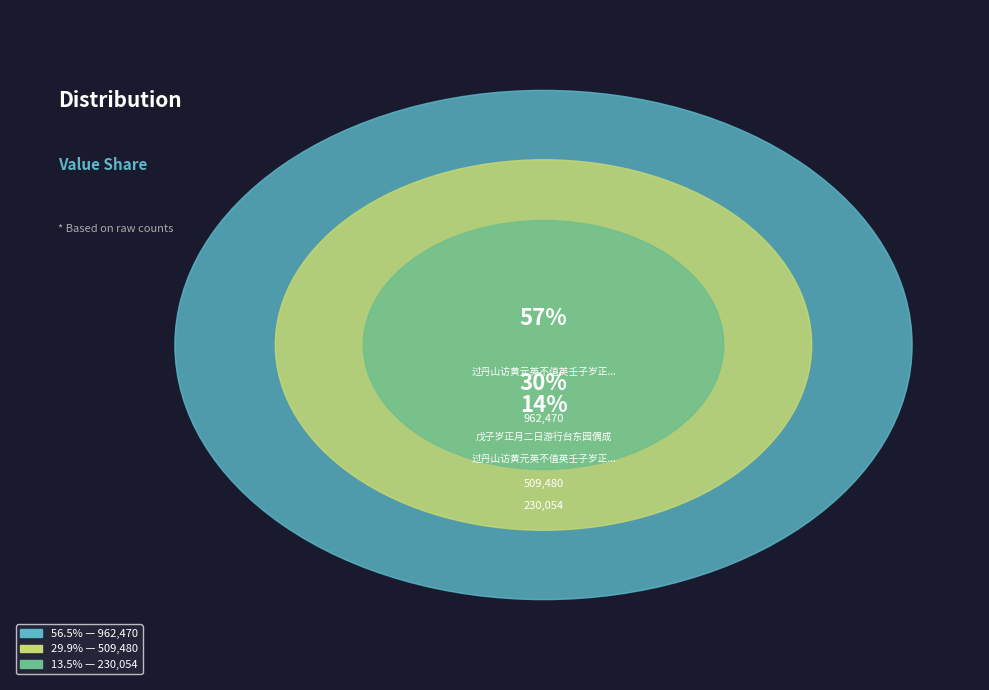

Rank the categories by value from highest to lowest.

过丹山访黄元英不值英壬子岁正资州所解进士也, 戊子岁正月二日游行台东园偶成, 过丹山访黄元英不值英壬子岁正资州所解进士